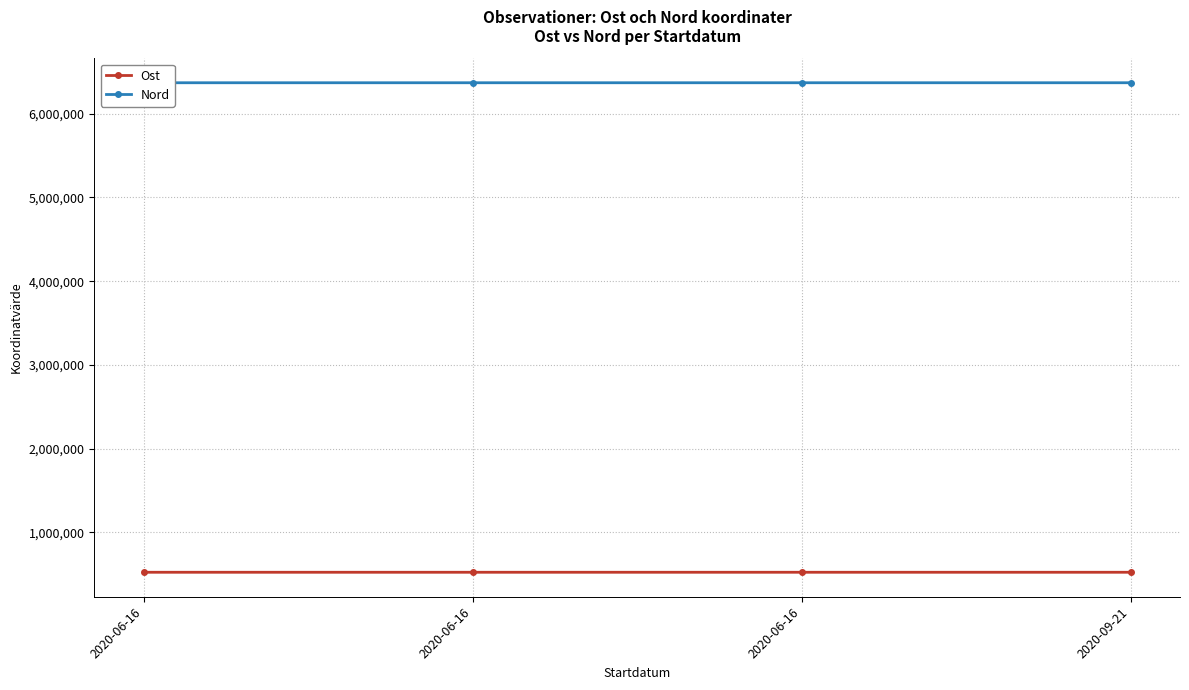

True or false: Nord has a value of 1788469.8 at 2020-09-21.

False